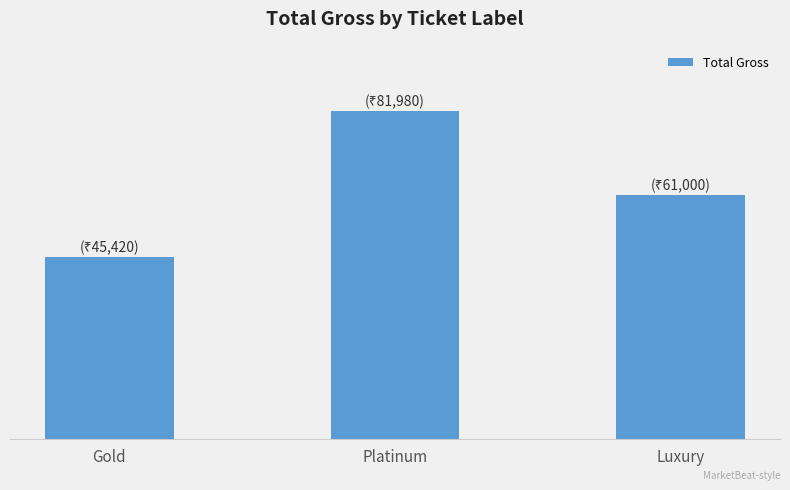

Rank the categories by value from lowest to highest.

Gold, Luxury, Platinum